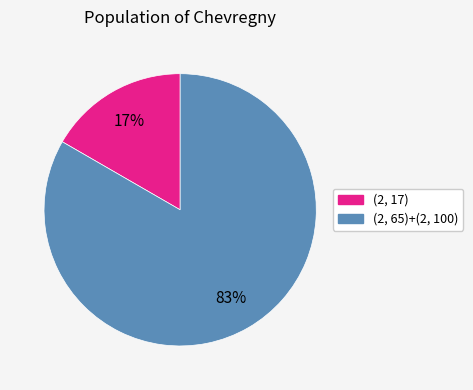

To the nearest percent, what is the average slice percentage?

50%